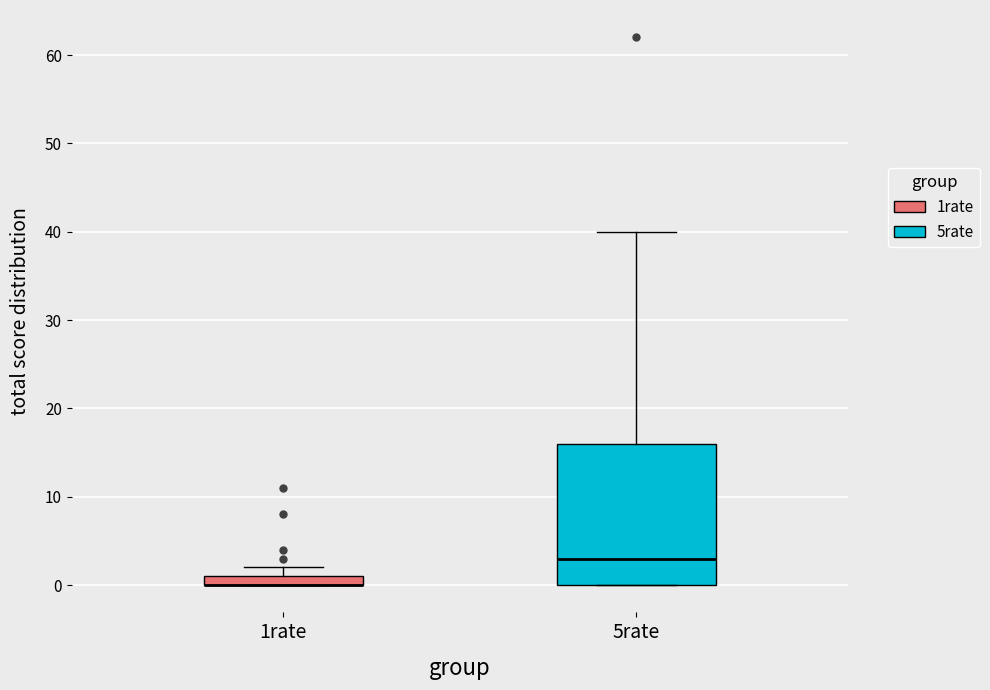

Comparing the boxes themselves (not the whiskers), which one is the tallest?

5rate